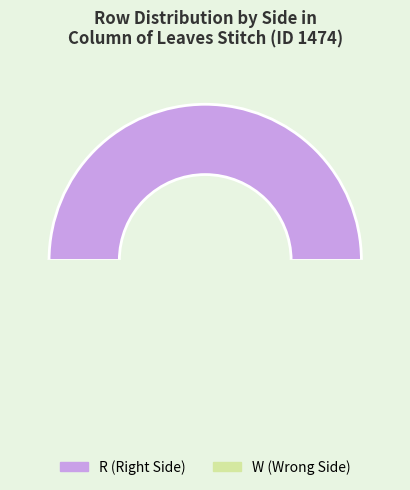

True or false: Row 8 accounts for 9% of the total.

False